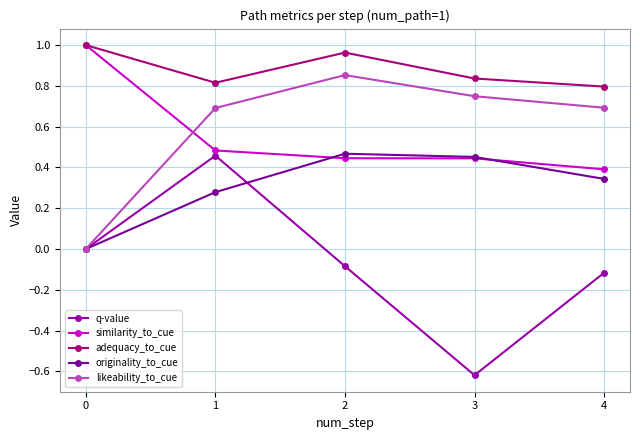

At which category is the sum across all series the highest?

1